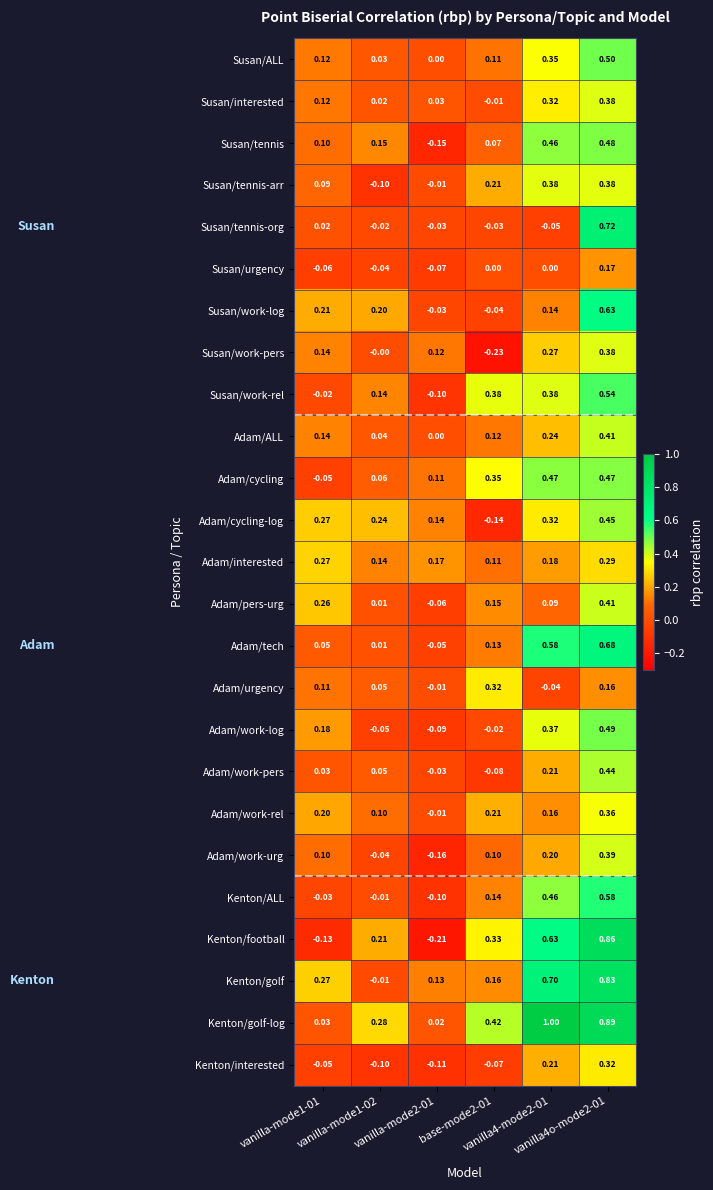

Which label corresponds to the largest value in the chart?

vanilla4-mode2-01